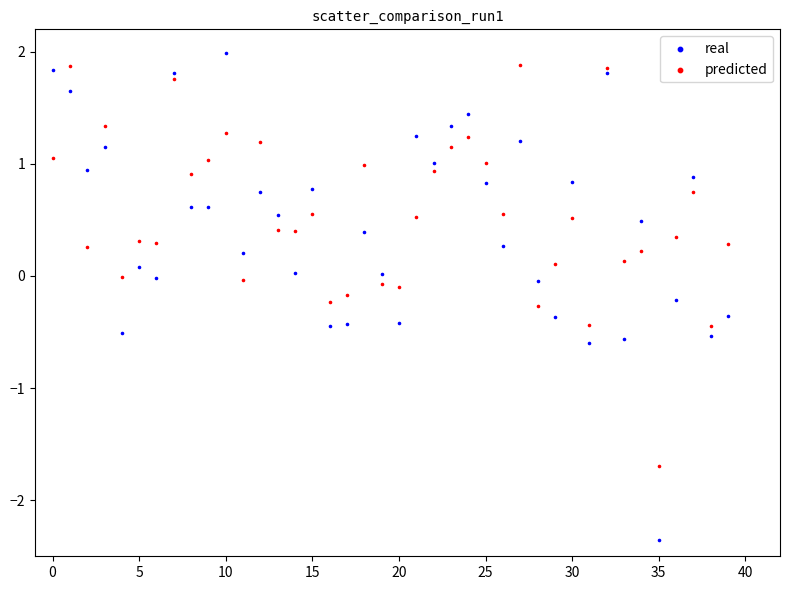

Across all data points, what is the range of Y values (max minus min)?

4.3